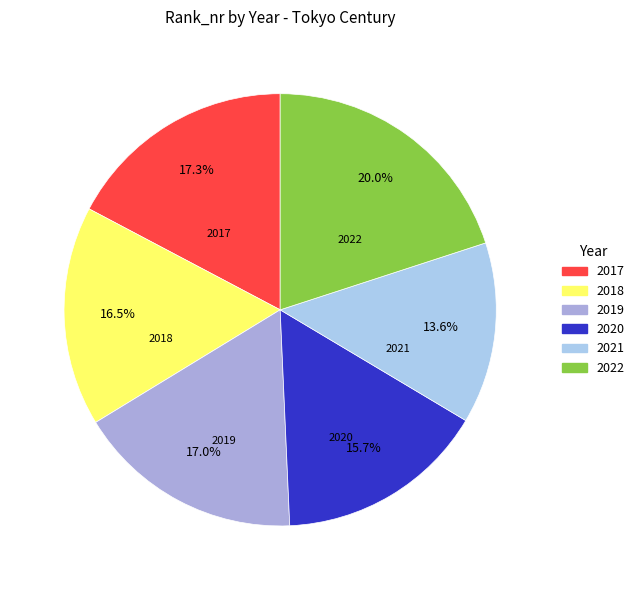

What percentage is the 2021 slice, to the nearest percent?

14%